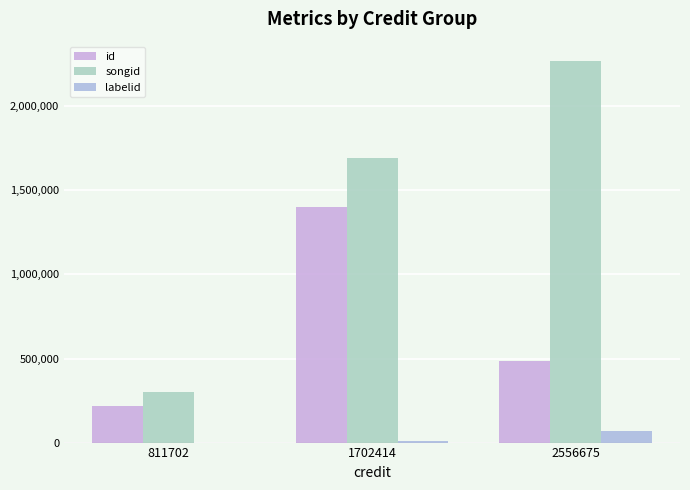

Rank the series by their maximum value, from highest to lowest.

songid, id, labelid